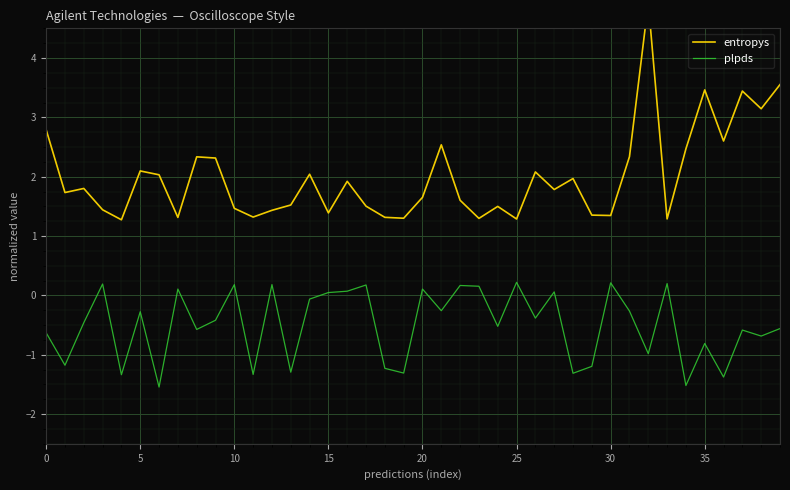

What are all the series names shown in the legend?

entropys, plpds